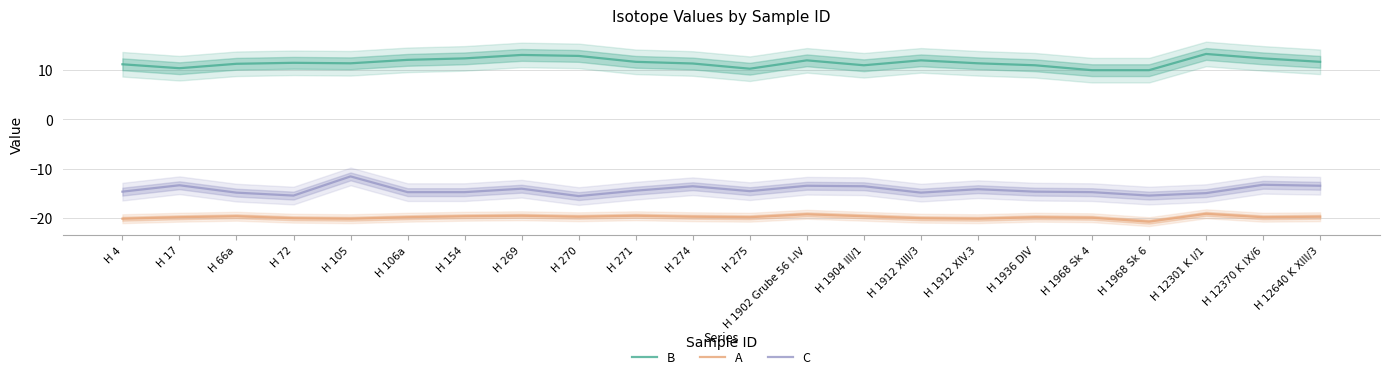

What is the difference between the maximum and minimum values in the A series?

1.6